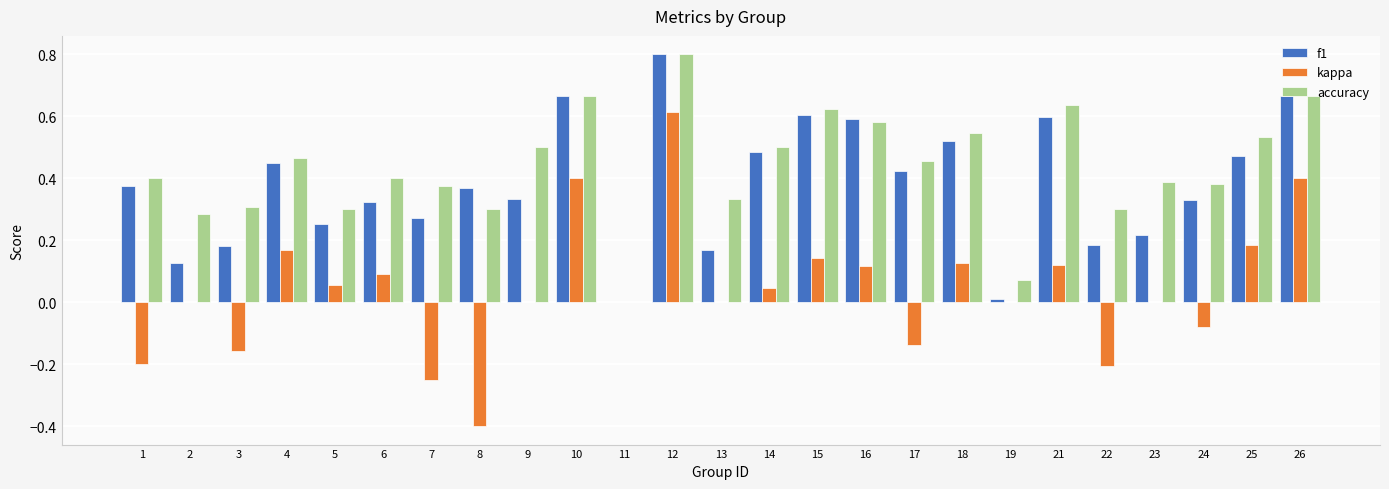

Which series has the largest total across all categories?

accuracy